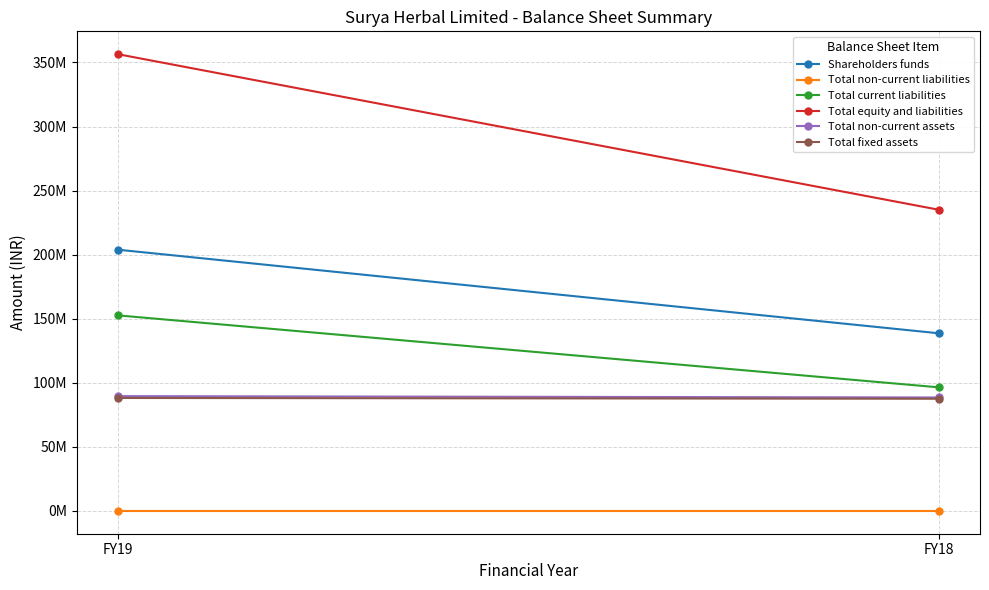

Which series has the largest total across all categories?

Total equity and liabilities